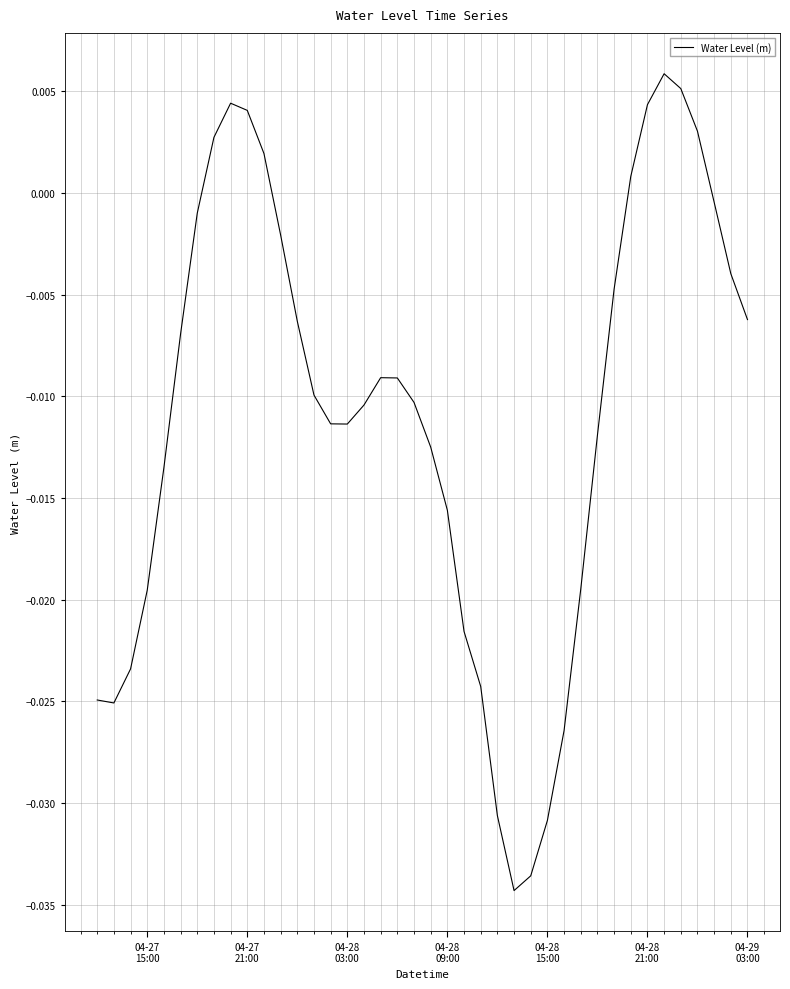

How many lines are shown in the chart?

1